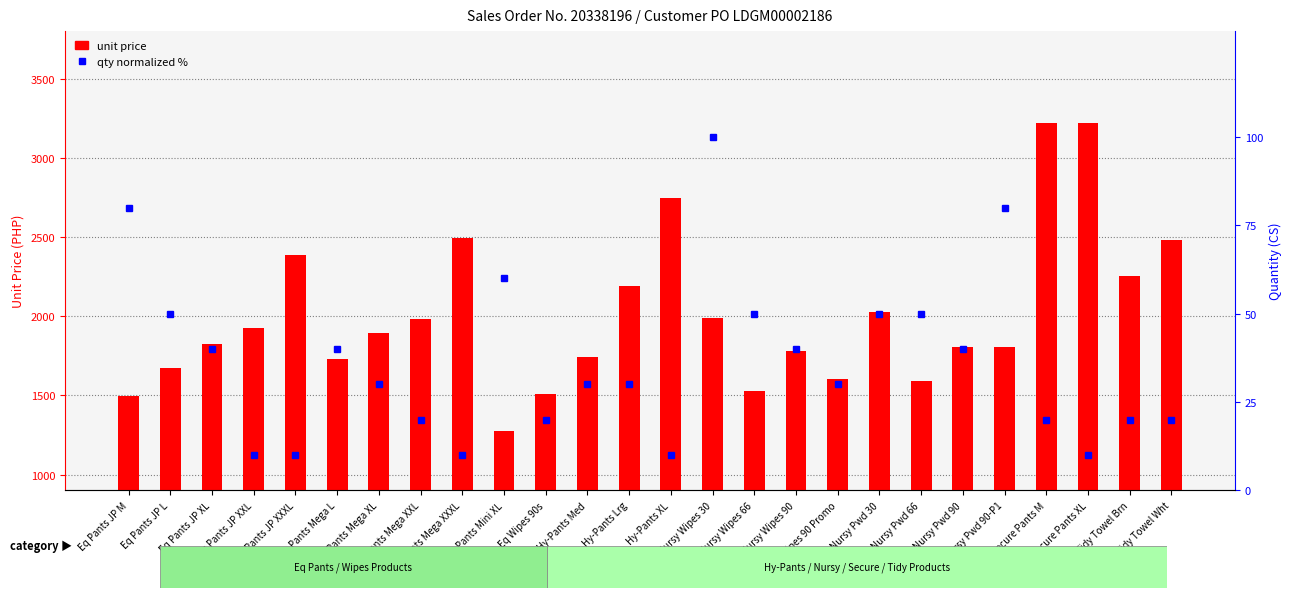

What is the label of the 12th bar from the left?

Hy-Pants Med